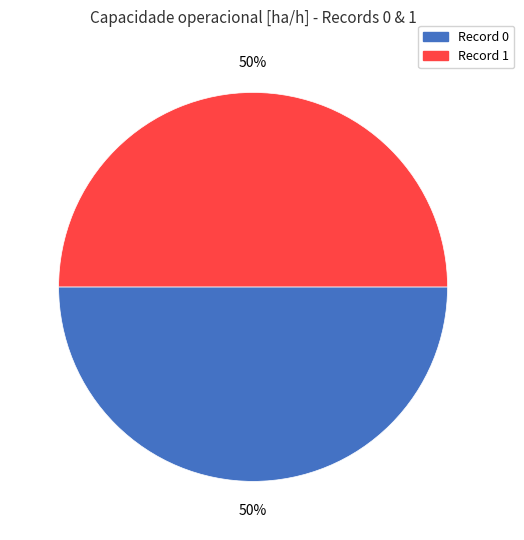

To the nearest percent, what is the average slice percentage?

50%